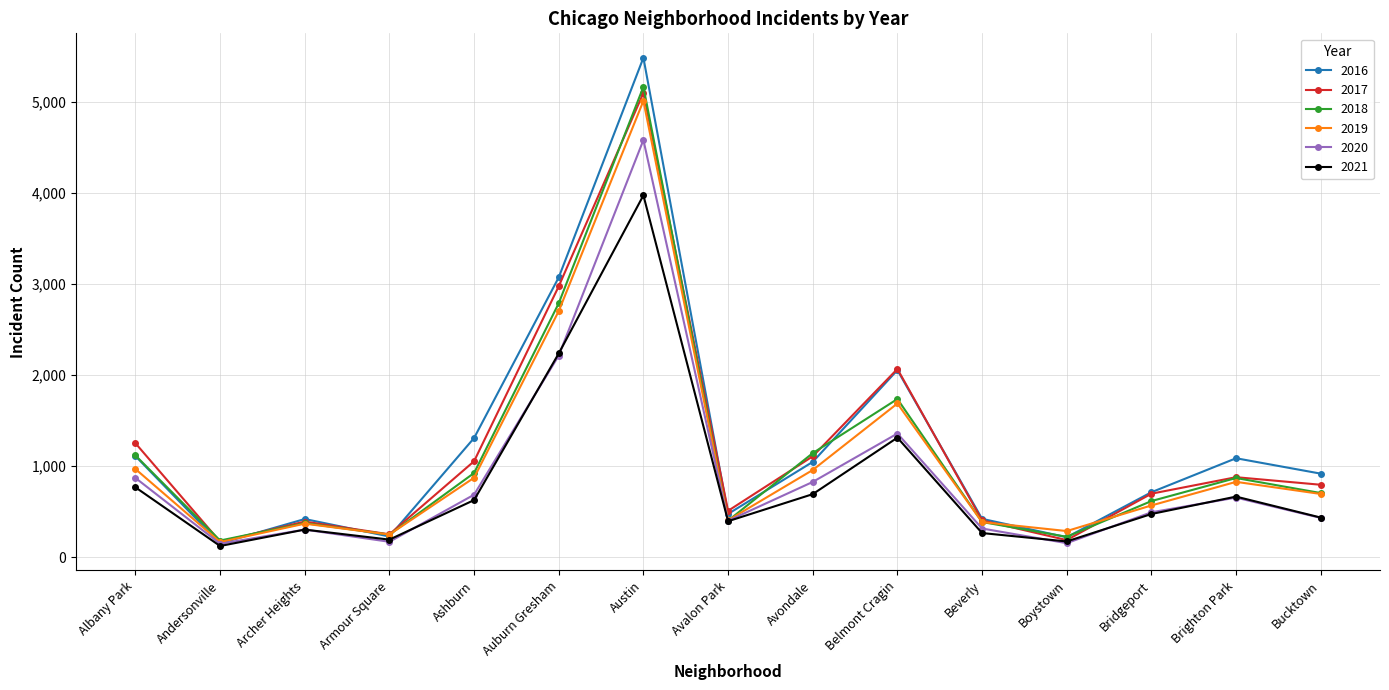

At which category is the sum across all series the highest?

Austin